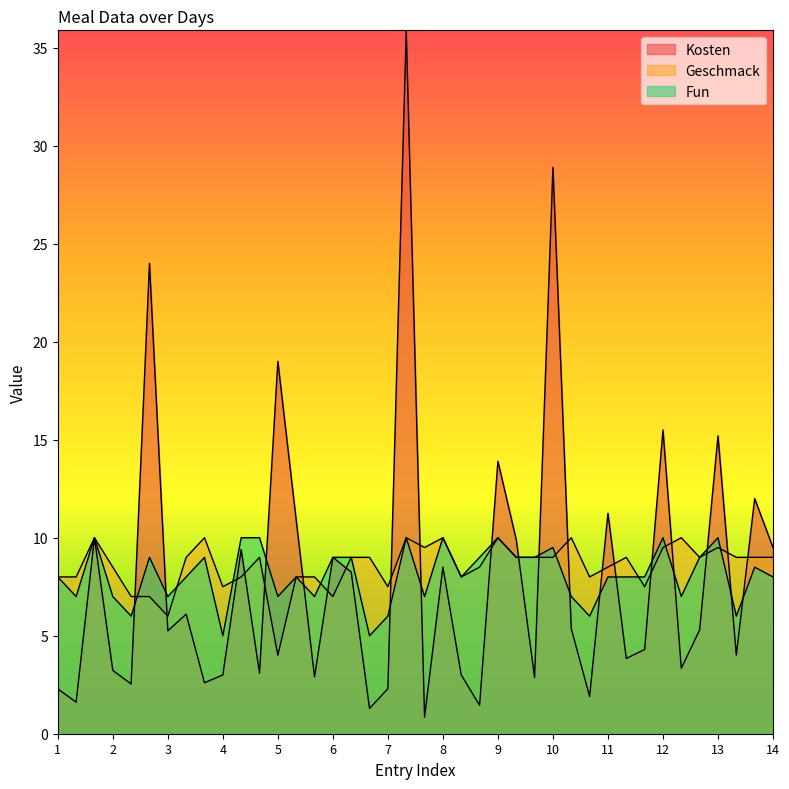

What is the total value across all series at 2?

18.7